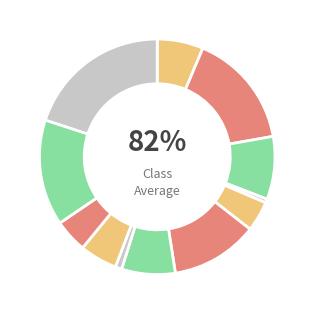

True or false: col_21 accounts for 5% of the total.

False